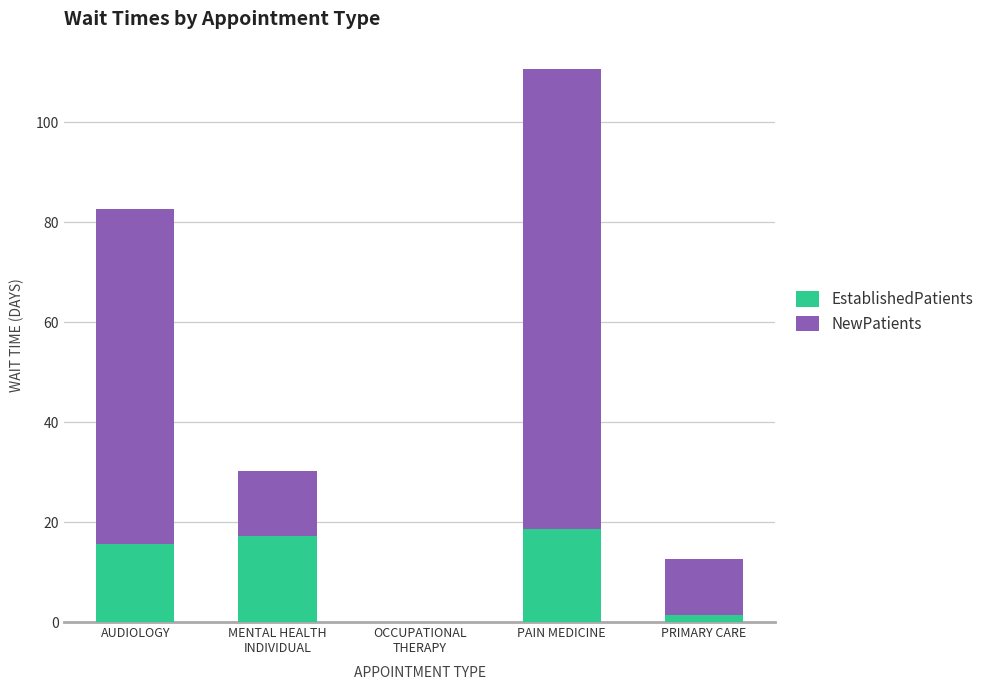

What is the sum of all EstablishedPatients values?

53.0